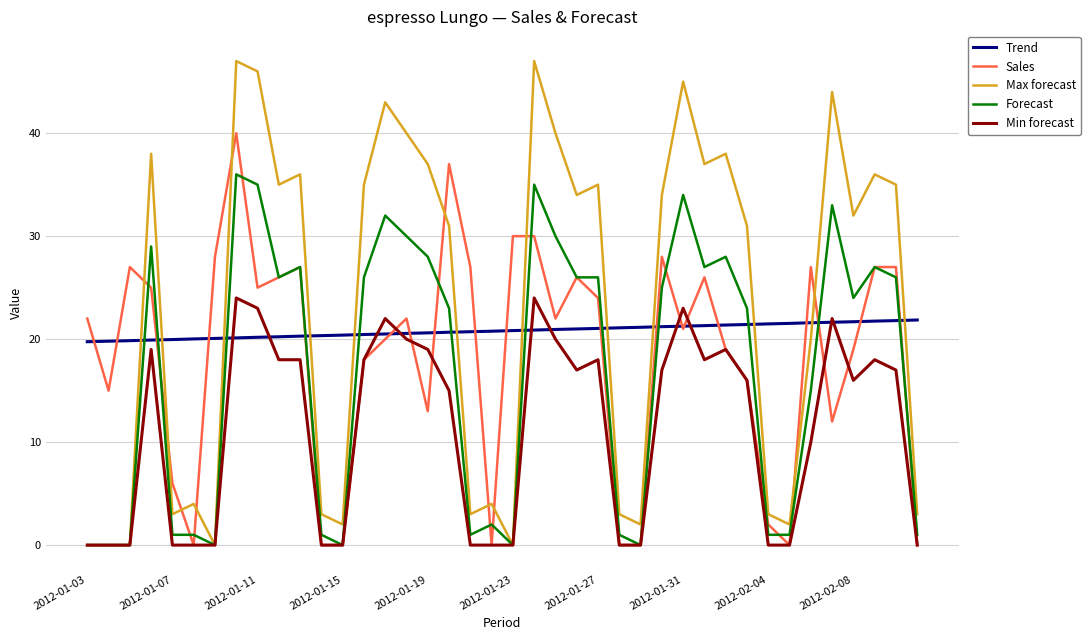

Which series has the widest spread of values?

Max forecast